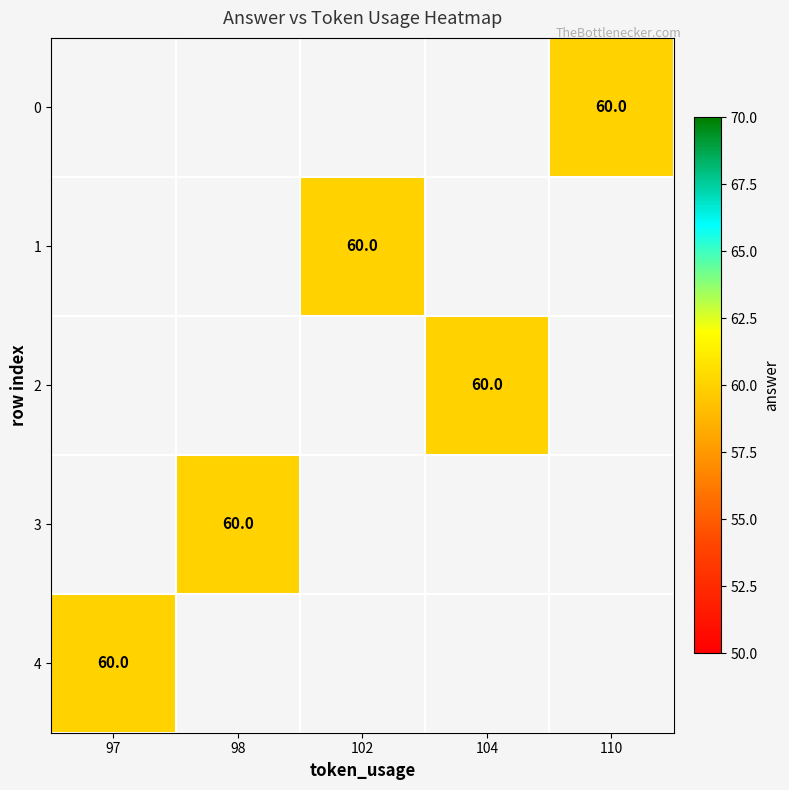

Which has a higher value, 97 or 102?

102